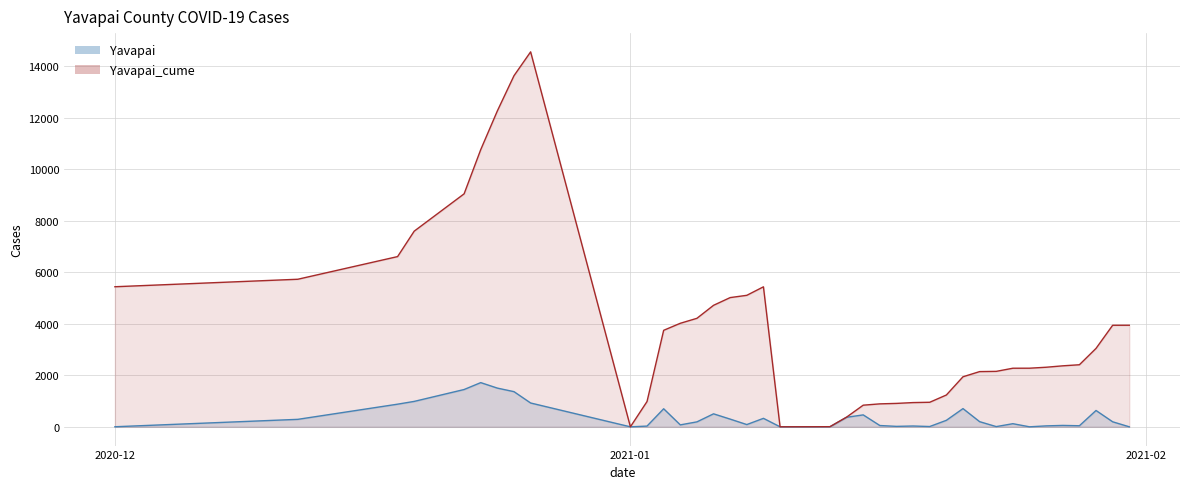

True or false: Yavapai_cume and Yavapai cross at least once.

False